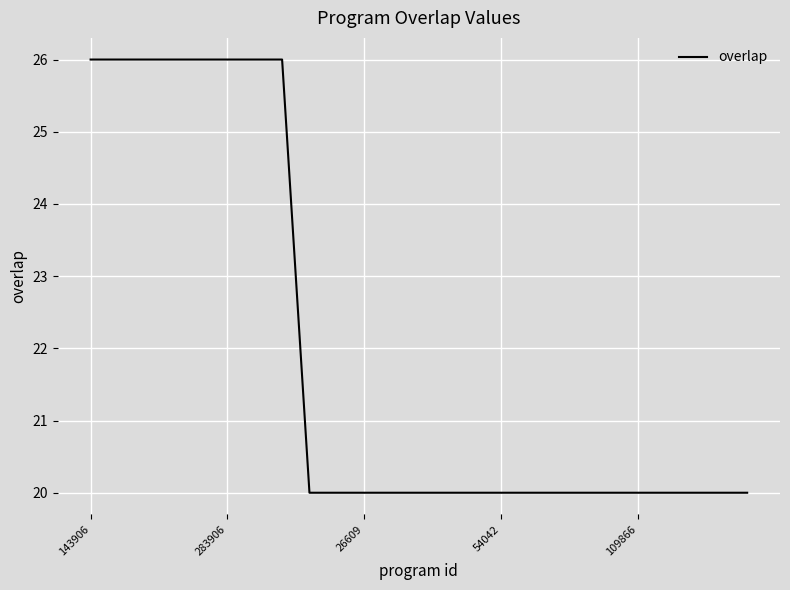

What is the maximum value shown in the chart?

26